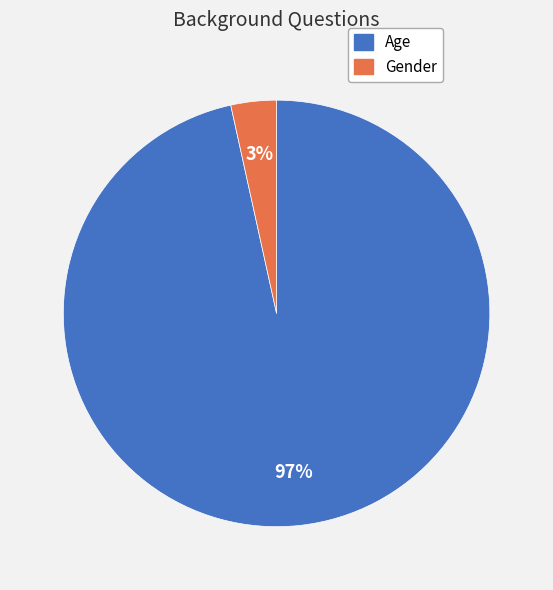

To the nearest percent, what is the average slice percentage?

50%